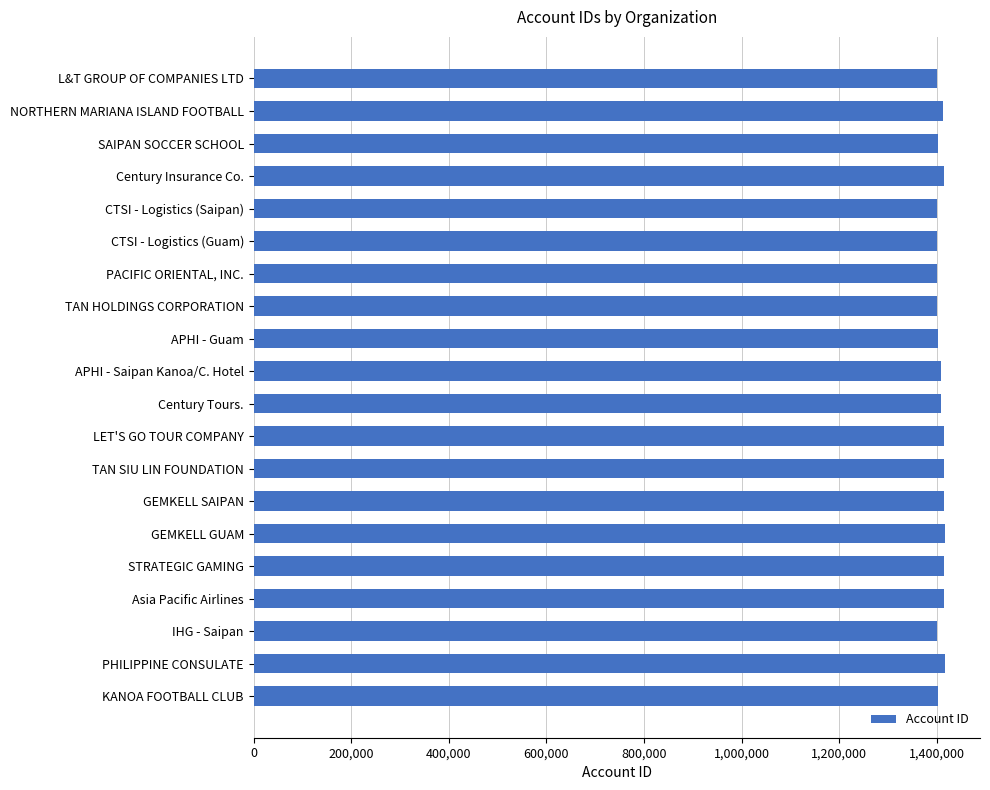

Approximately how many times larger is the value at APHI - Saipan Kanoa/C. Hotel compared to GEMKELL SAIPAN?

1.0